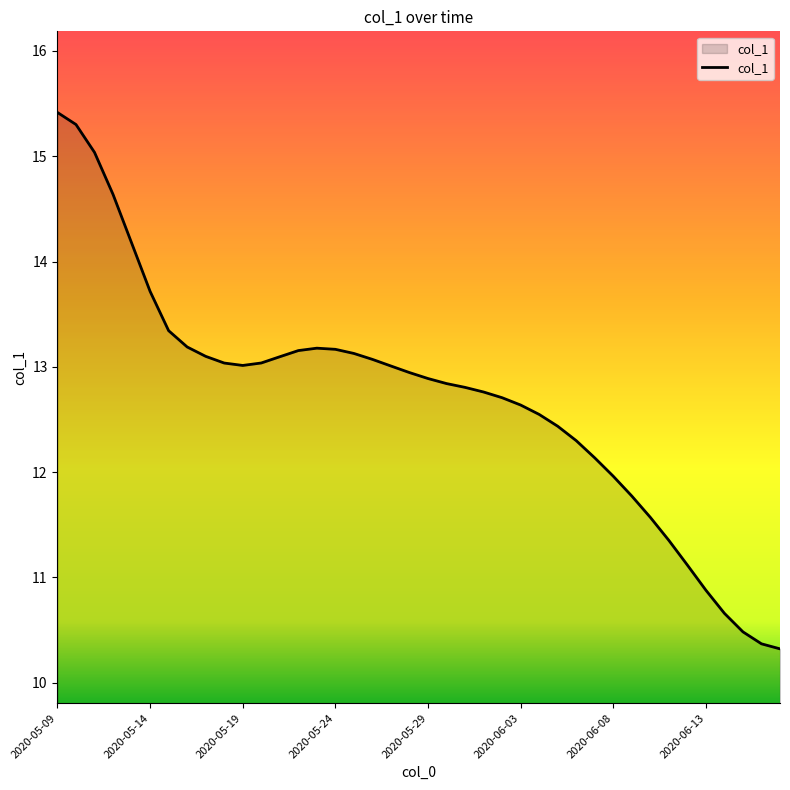

Reading right to left, what are all the values shown in this chart?

10.3	10.4	10.5	10.7	10.9	11.1	11.4	11.6	11.8	12.0	12.1	12.3	12.4	12.5	12.6	12.7	12.8	12.8	12.8	12.9	12.9	13.0	13.1	13.1	13.2	13.2	13.2	13.1	13.0	13.0	13.0	13.1	13.2	13.3	13.7	14.2	14.6	15.0	15.3	15.4